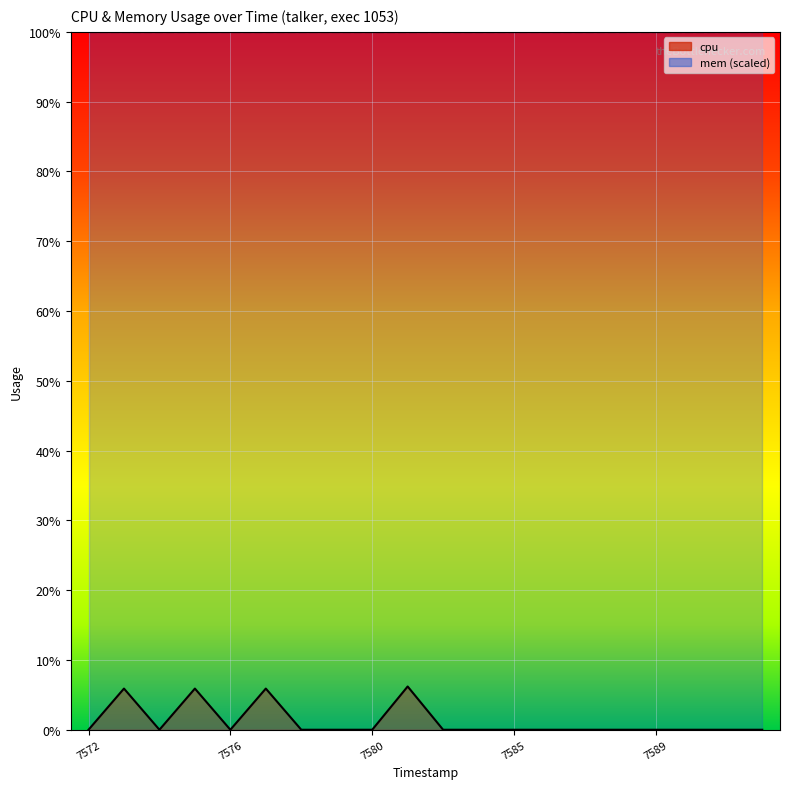

Count the number of values greater than 0.

4